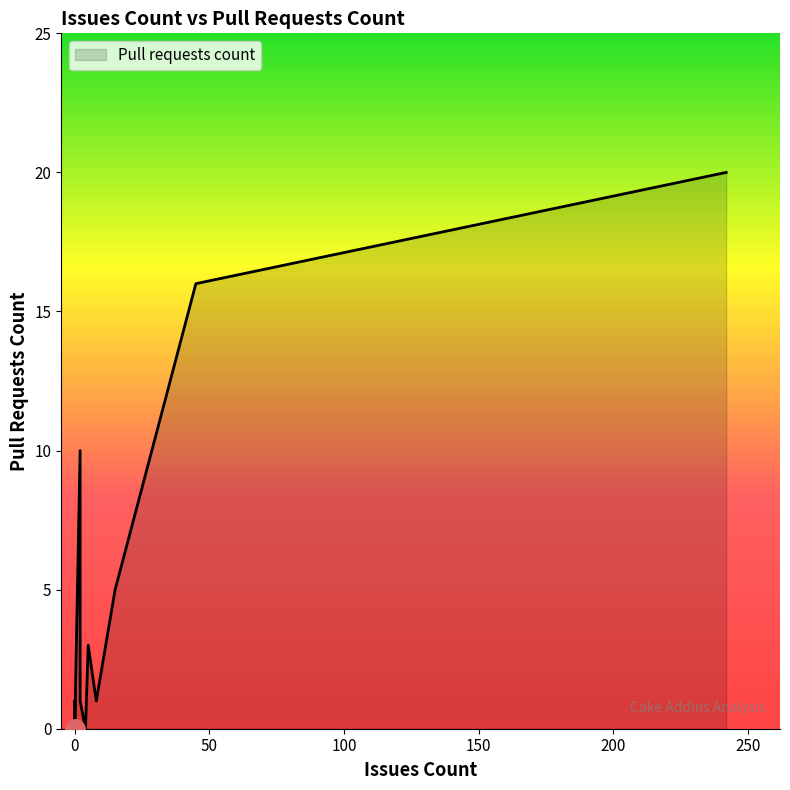

What is the difference between the values at 0 and 2?

10